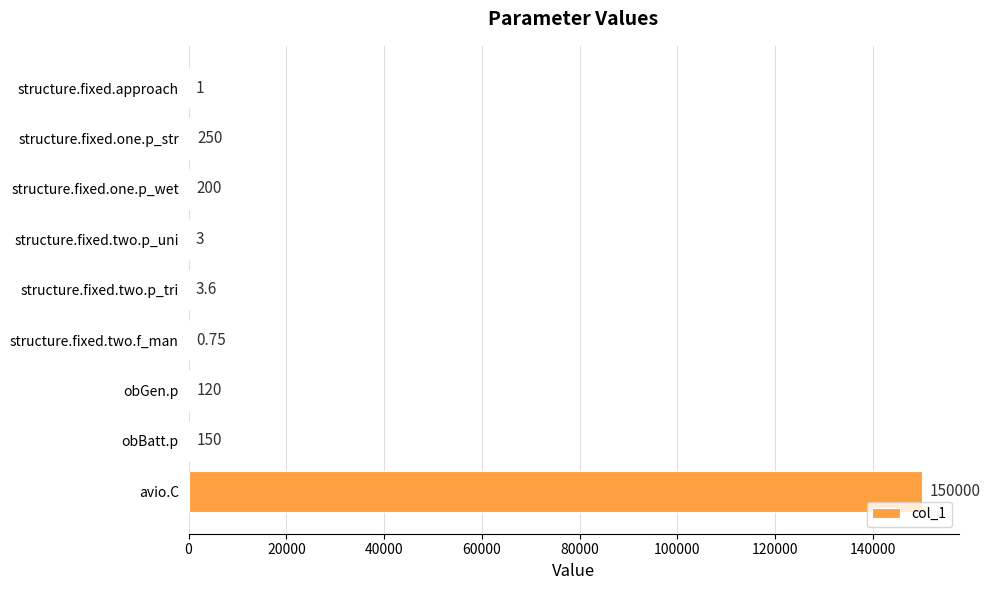

Which has a higher value, structure.fixed.two.f_man or structure.fixed.approach?

structure.fixed.approach